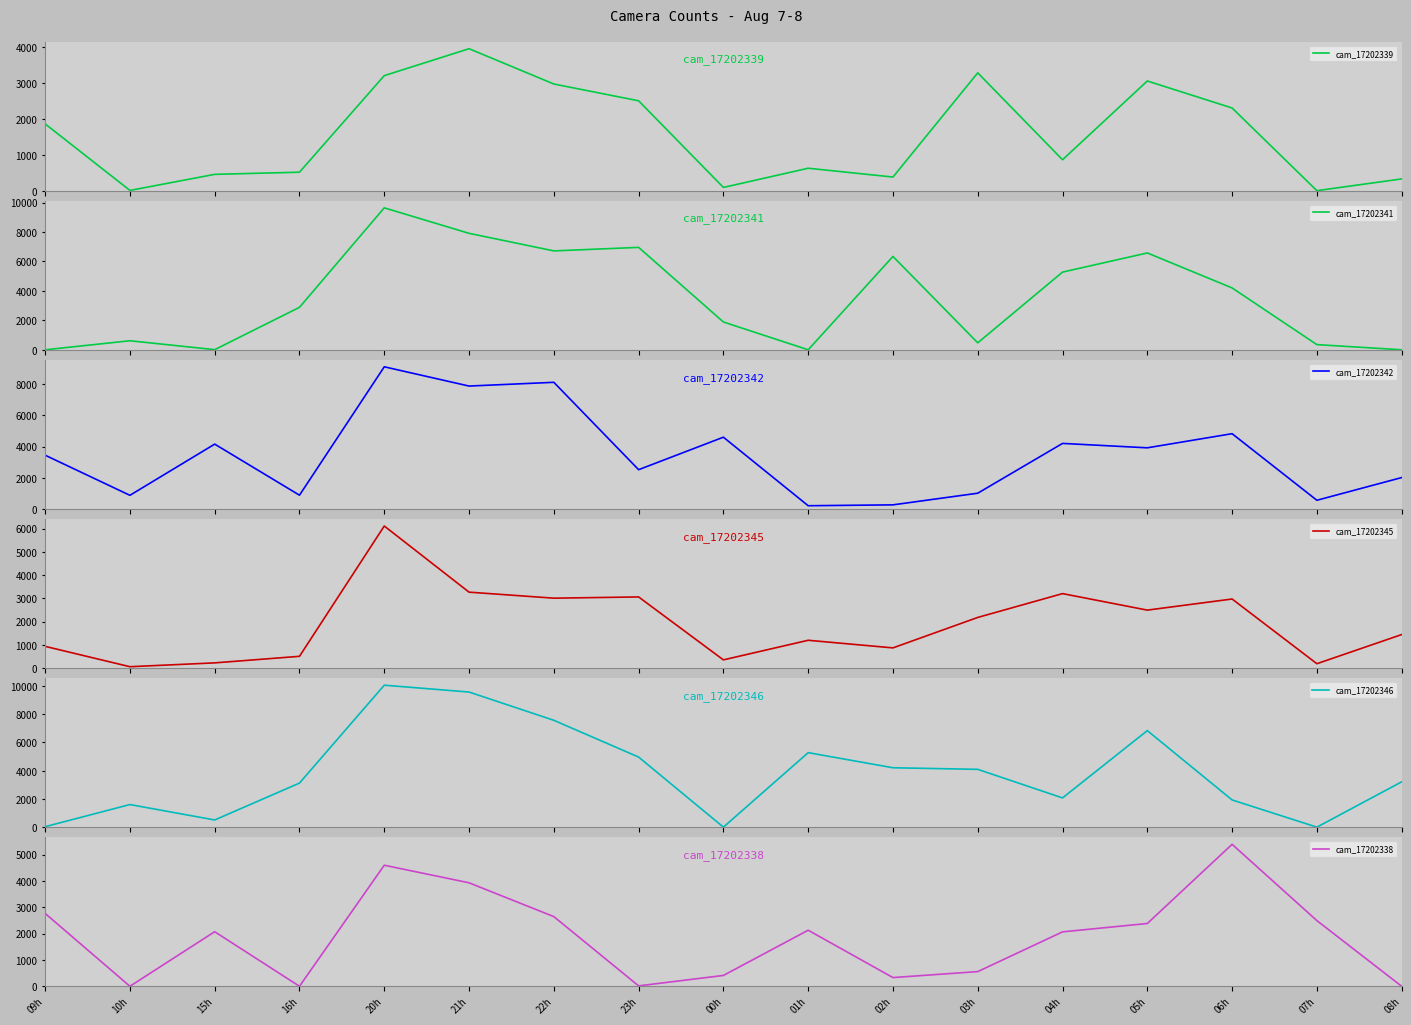

After their last crossing, which series has the higher values: cam_17202339 or cam_17202341?

cam_17202339